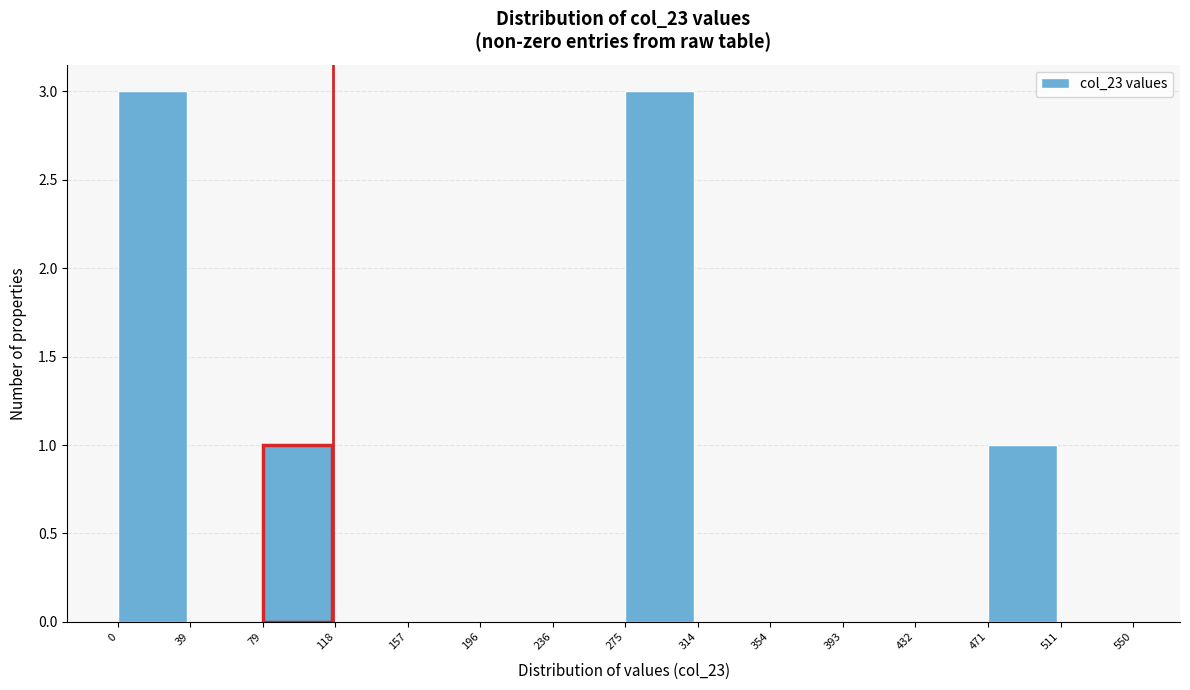

Reading left to right, transcribe this chart: for each bar, give the range it covers on the x-axis and its height. The values are not printed on the chart, so give them approximately, as read against the axis.

0 to 39: 3
39 to 79: 0
79 to 118: 1
118 to 157: 0
157 to 196: 0
196 to 236: 0
236 to 275: 0
275 to 314: 3
314 to 354: 0
354 to 393: 0
393 to 432: 0
432 to 471: 0
471 to 511: 1
511 to 550: 0